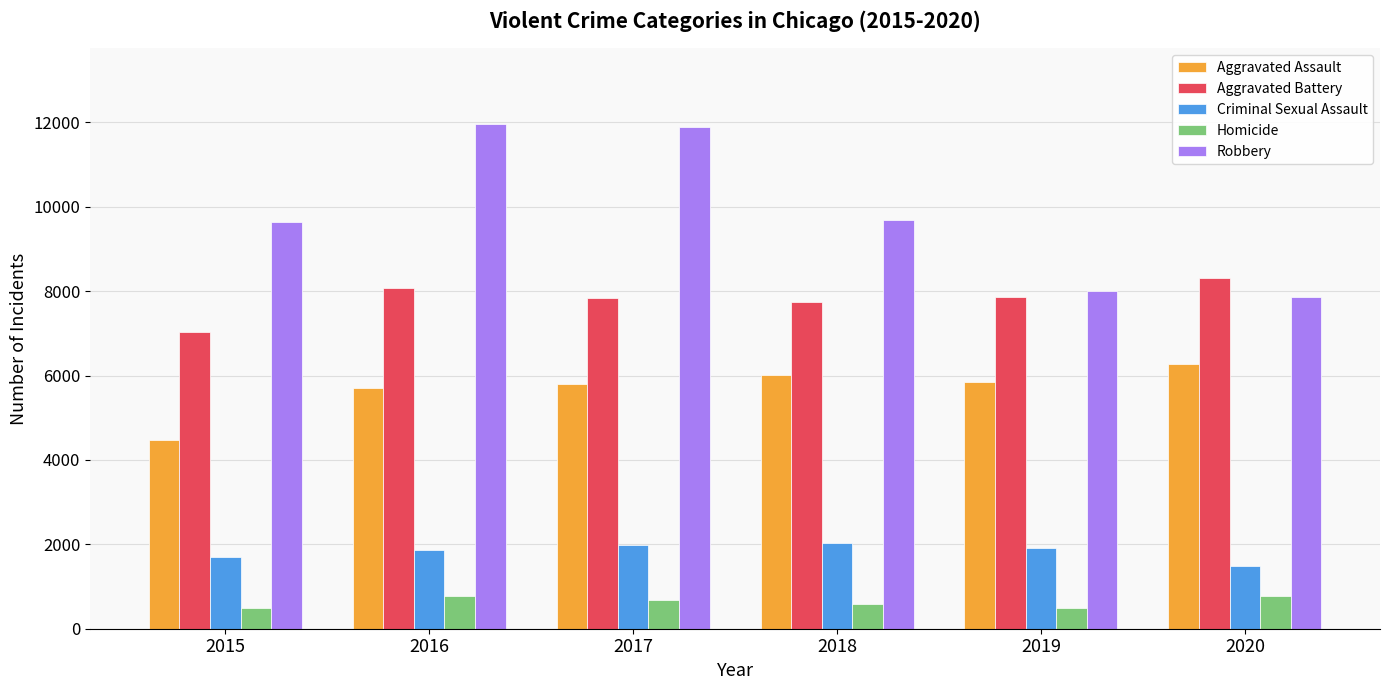

Which series changed the most between 2015 and 2016?

Robbery